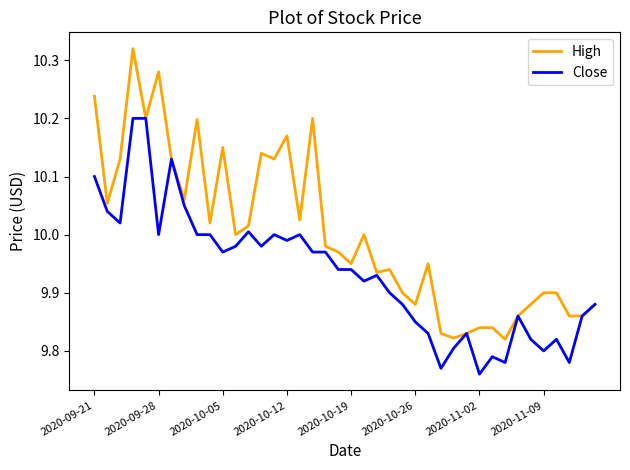

Which series has the largest range (max minus min)?

High